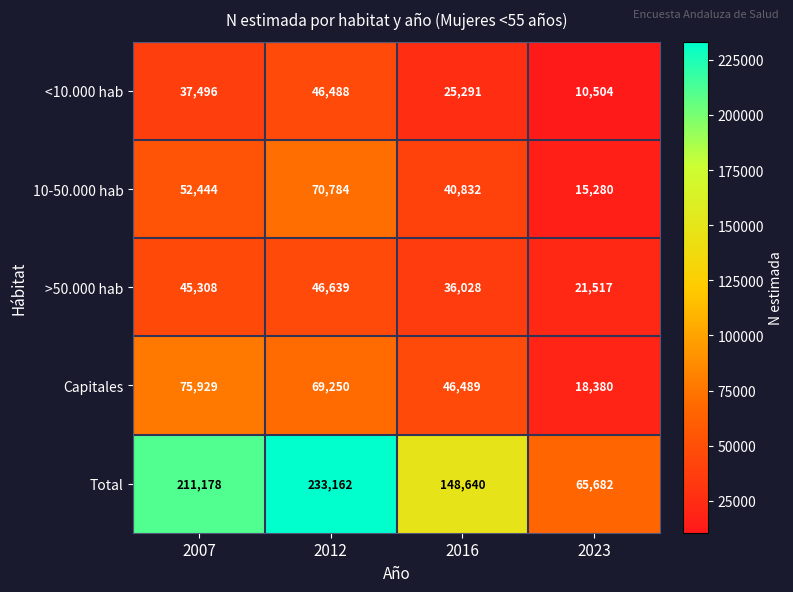

Rank the categories by Capitales value from lowest to highest.

2023, 2016, 2012, 2007